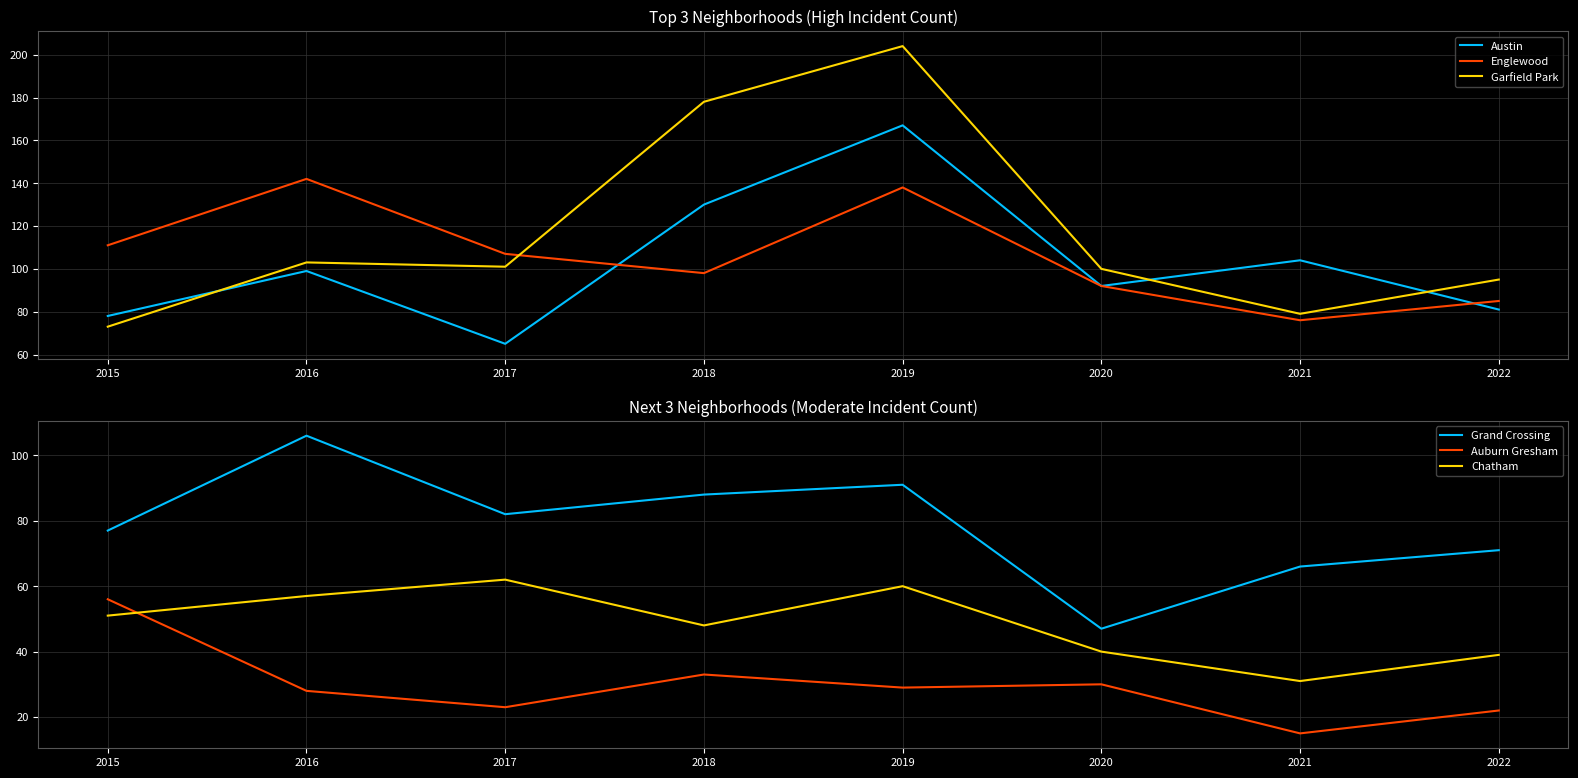

Which series ends up on top after the final intersection of Austin and Garfield Park?

Garfield Park